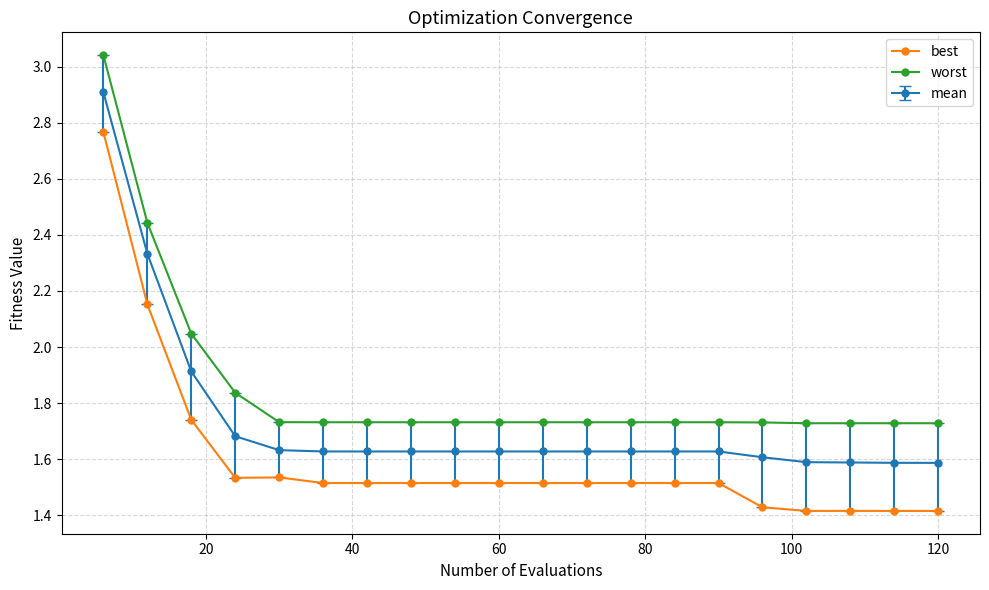

True or false: best and worst intersect in this chart.

False